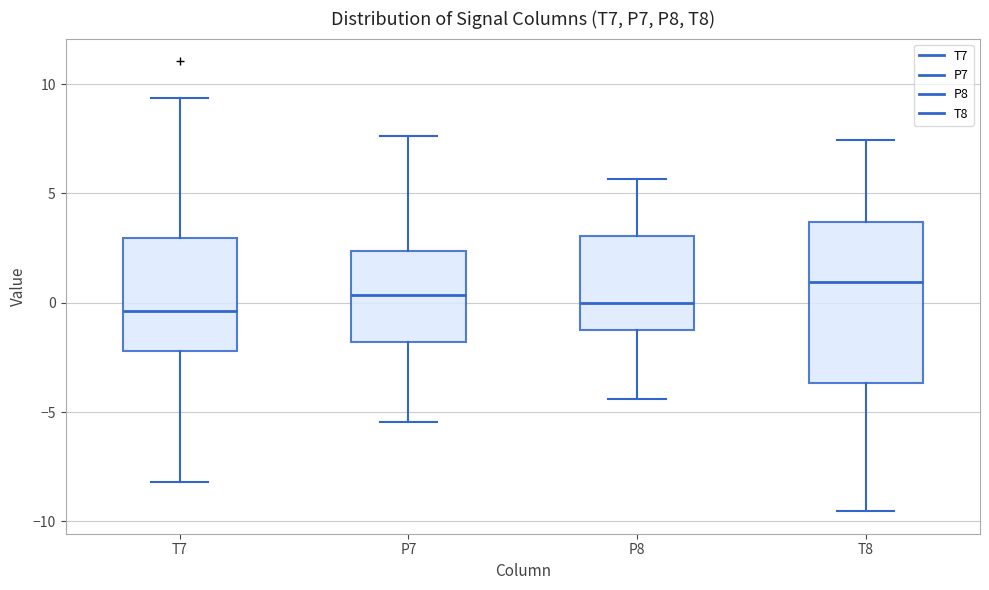

Comparing the boxes themselves (not the whiskers), which one is the tallest?

T8